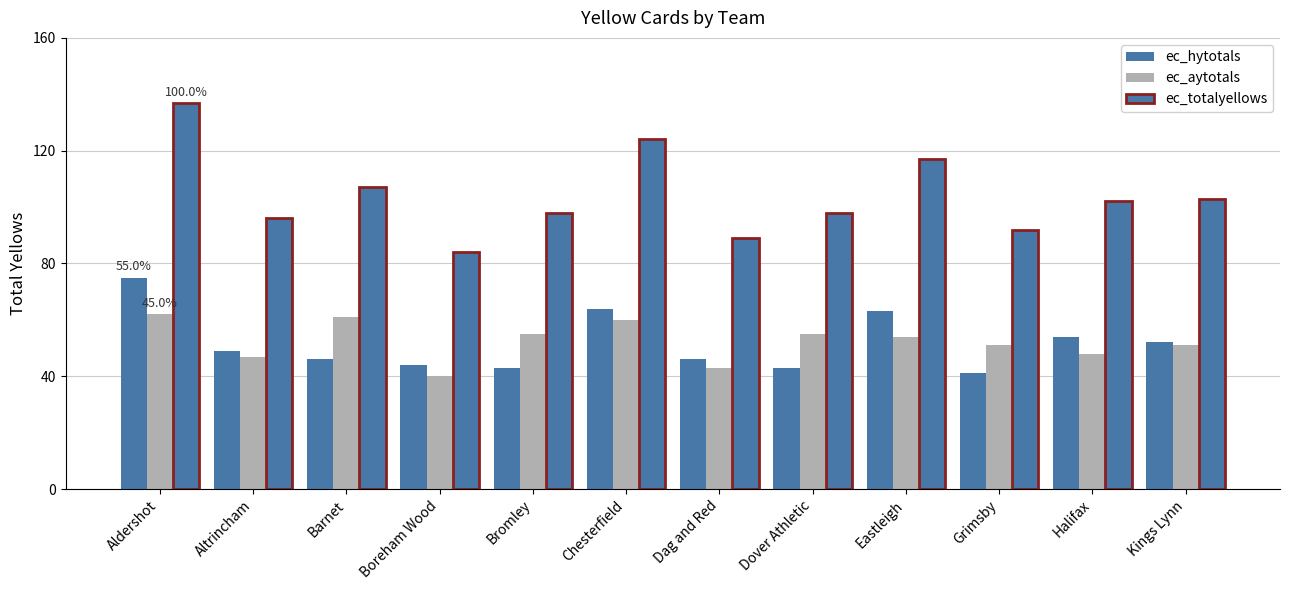

Where does the ec_hytotals series first go above 49?

Aldershot